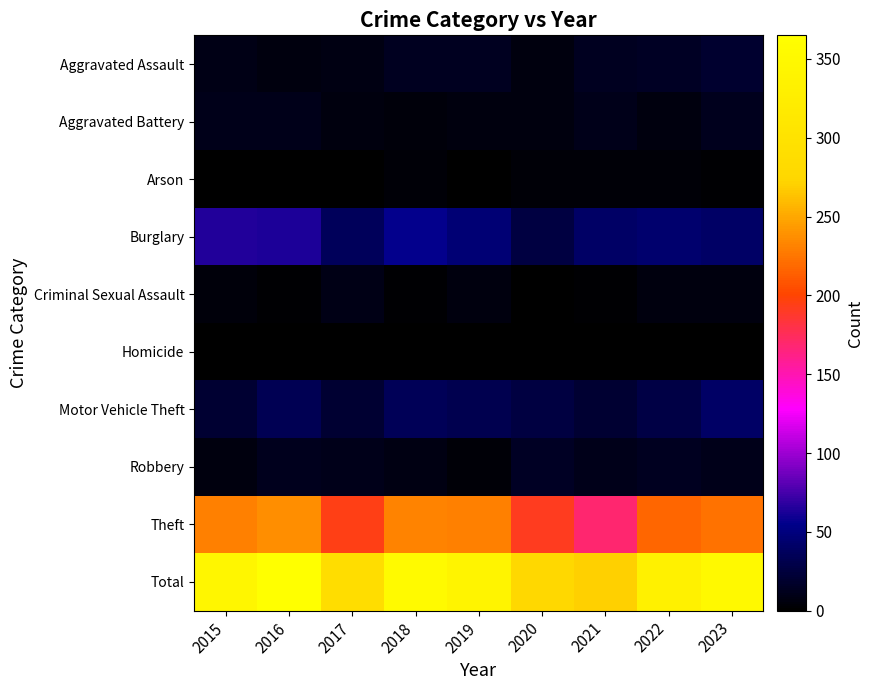

How many categories are shown in the chart?

9